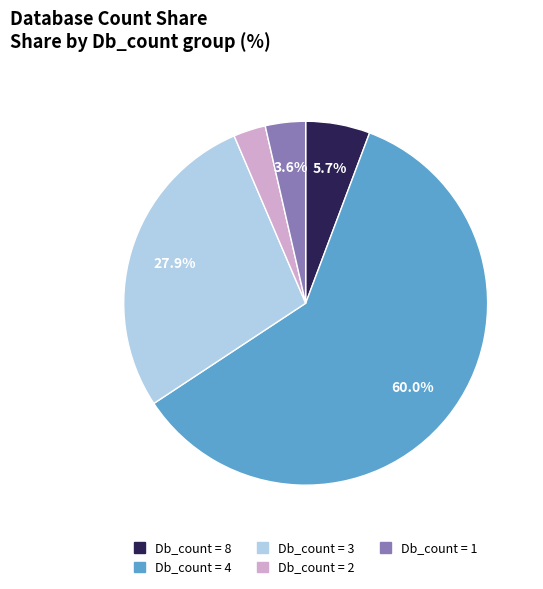

What is the majority slice?

Db_count = 4